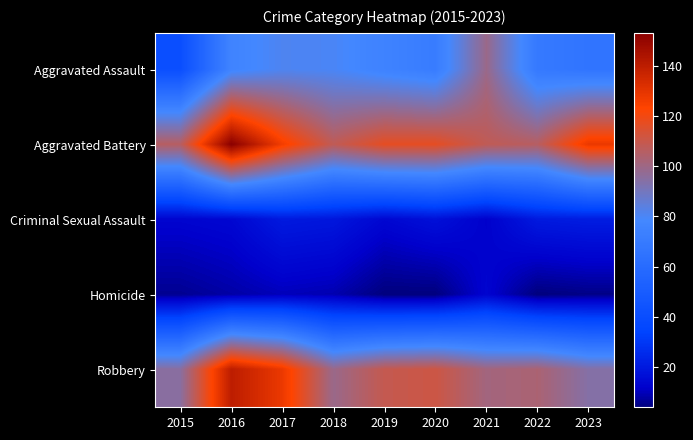

Between 2020 and 2023, which series saw the biggest shift?

Robbery